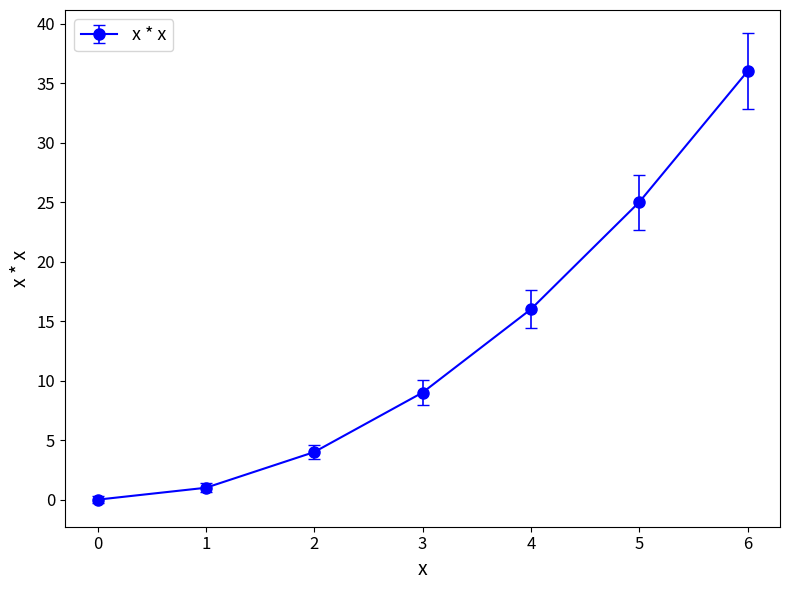

True or false: the data has more than 2 interior local peaks.

False